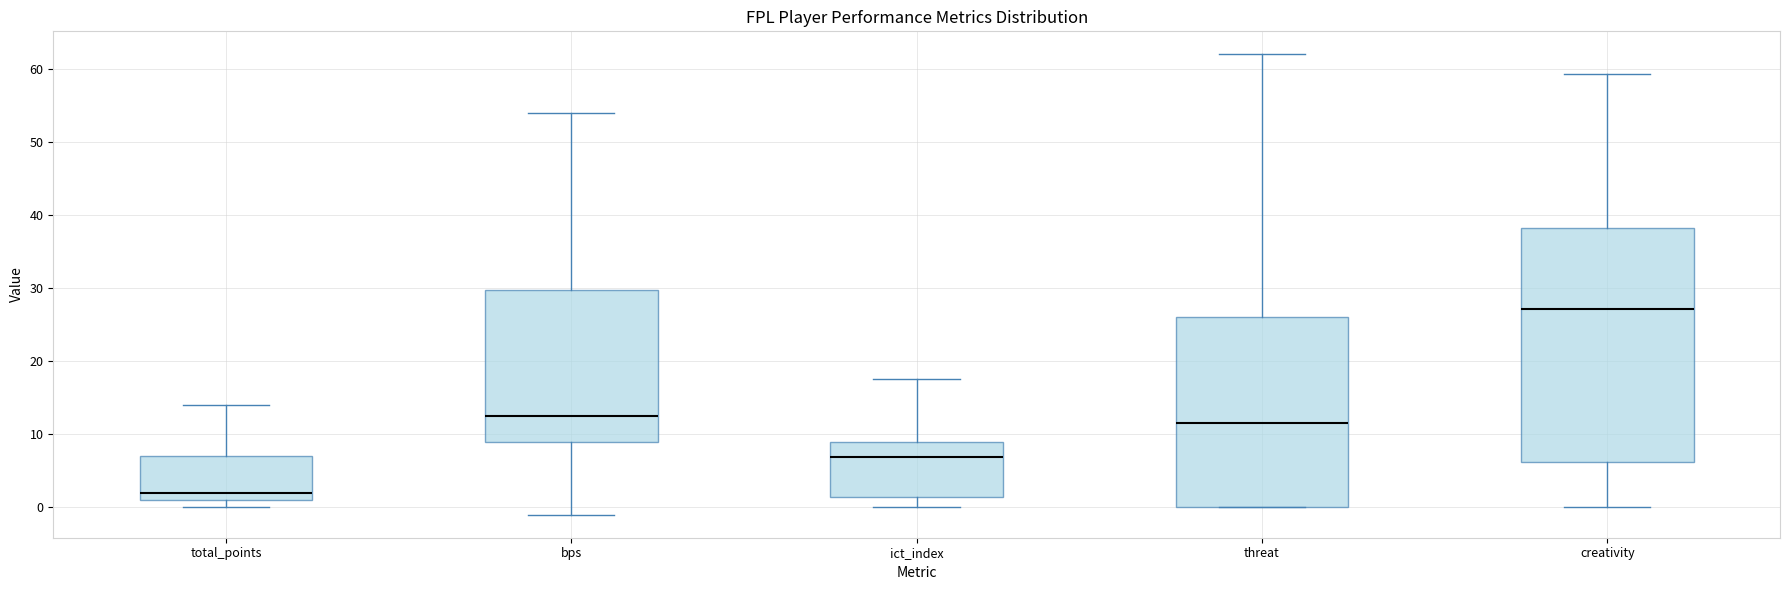

Where is the lower edge of the box for creativity on the y-axis? The values are not printed on the chart, so give them approximately, as read against the axis.

6